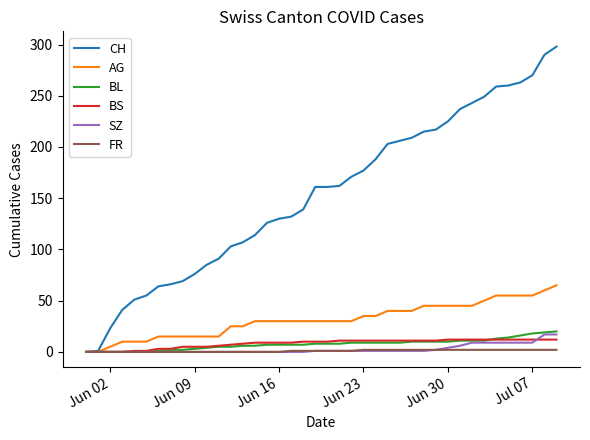

Which series has the largest total across all categories?

CH